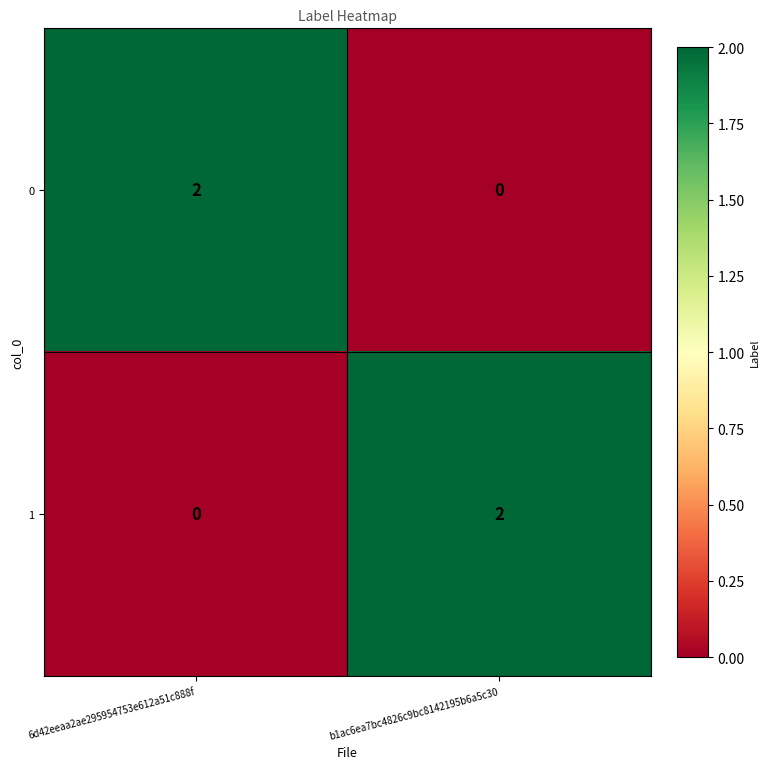

How many positive values does the 0 series have?

1